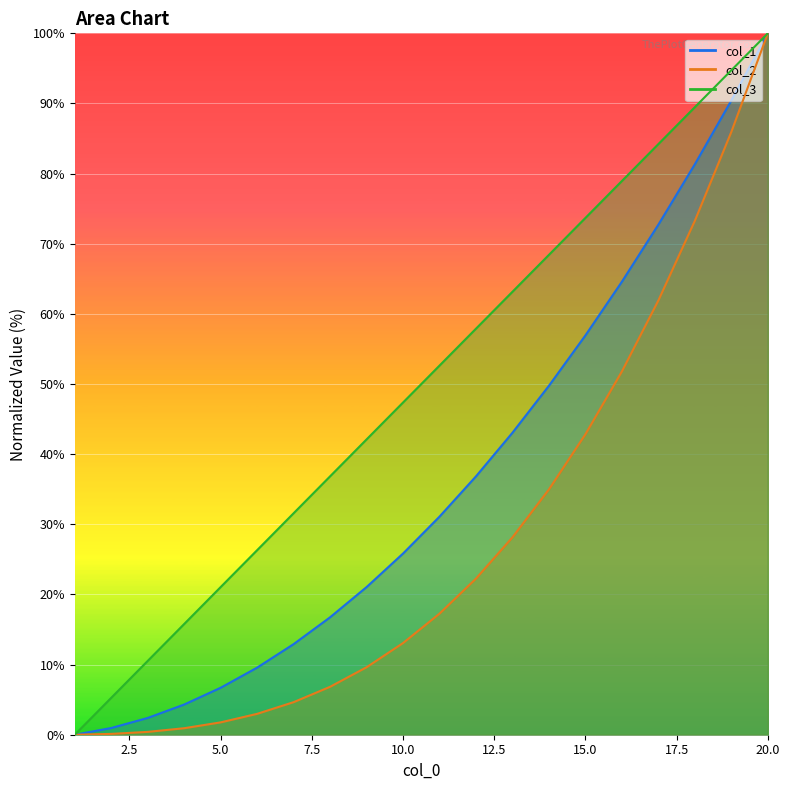

At which label does col_1 reach its minimum?

1